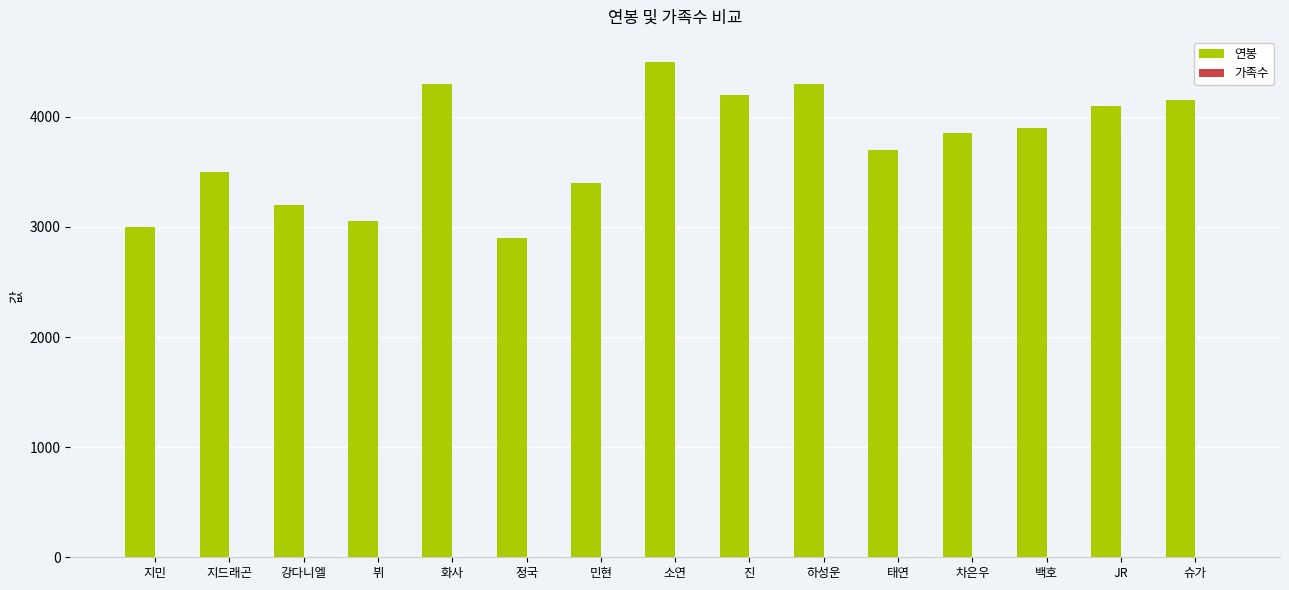

At which category is the sum across all series the highest?

소연